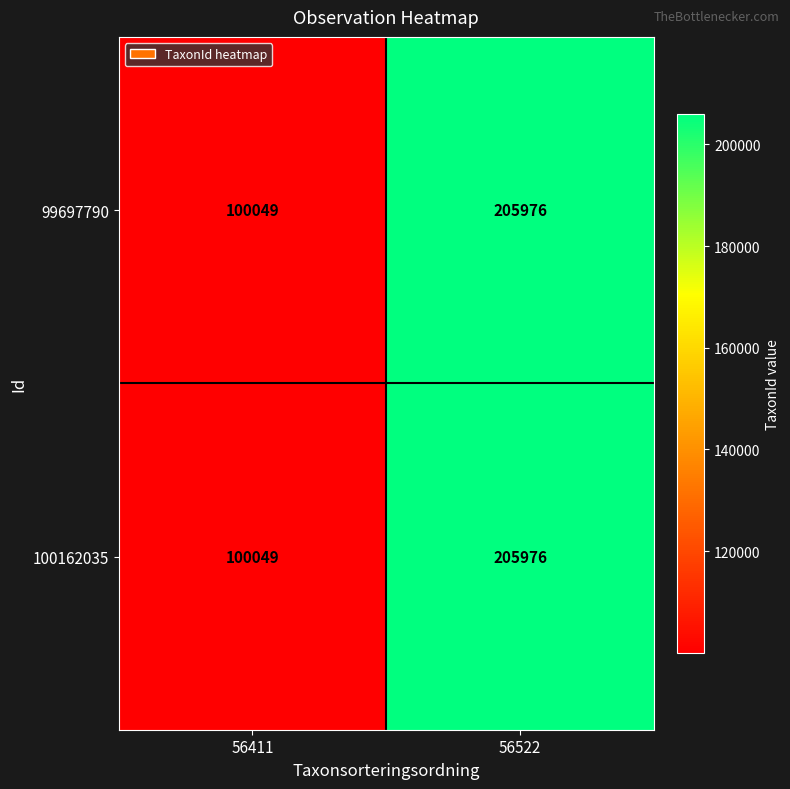

Count the number of data series in this chart.

2